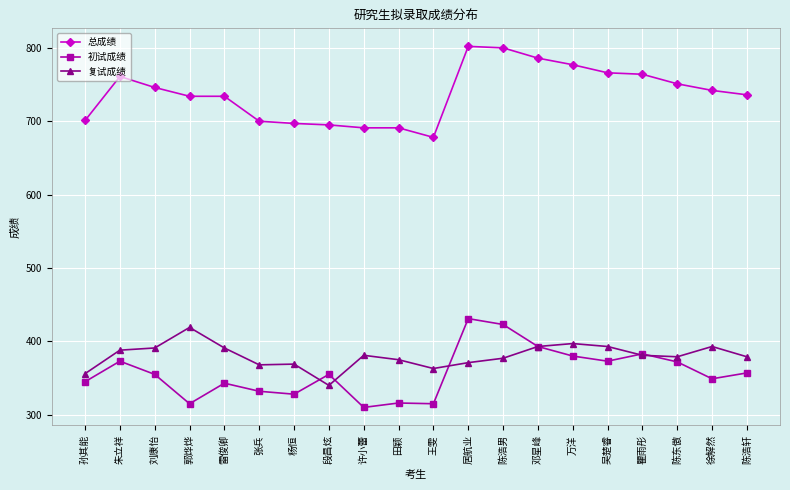

True or false: 复试成绩 has more than 0 interior local peaks.

True